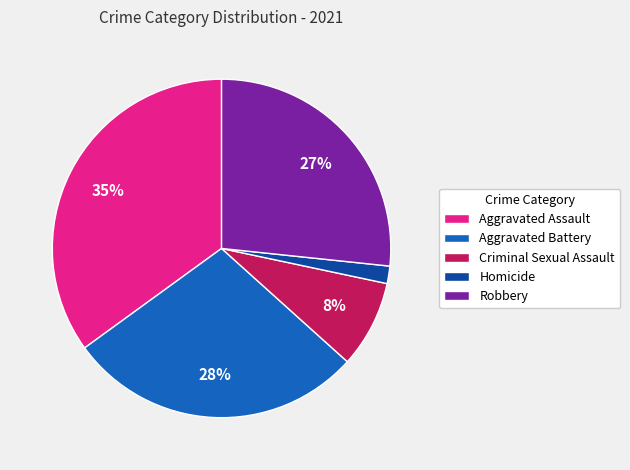

To the nearest percent, what percentage of the pie is Aggravated Assault?

35%